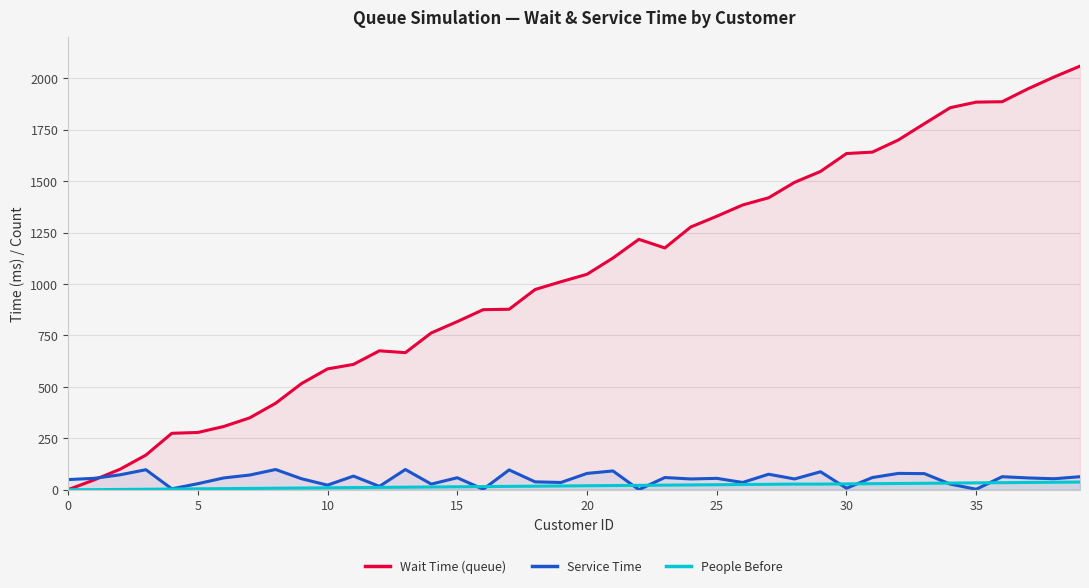

Which series has the largest range (max minus min)?

Wait Time (queue)